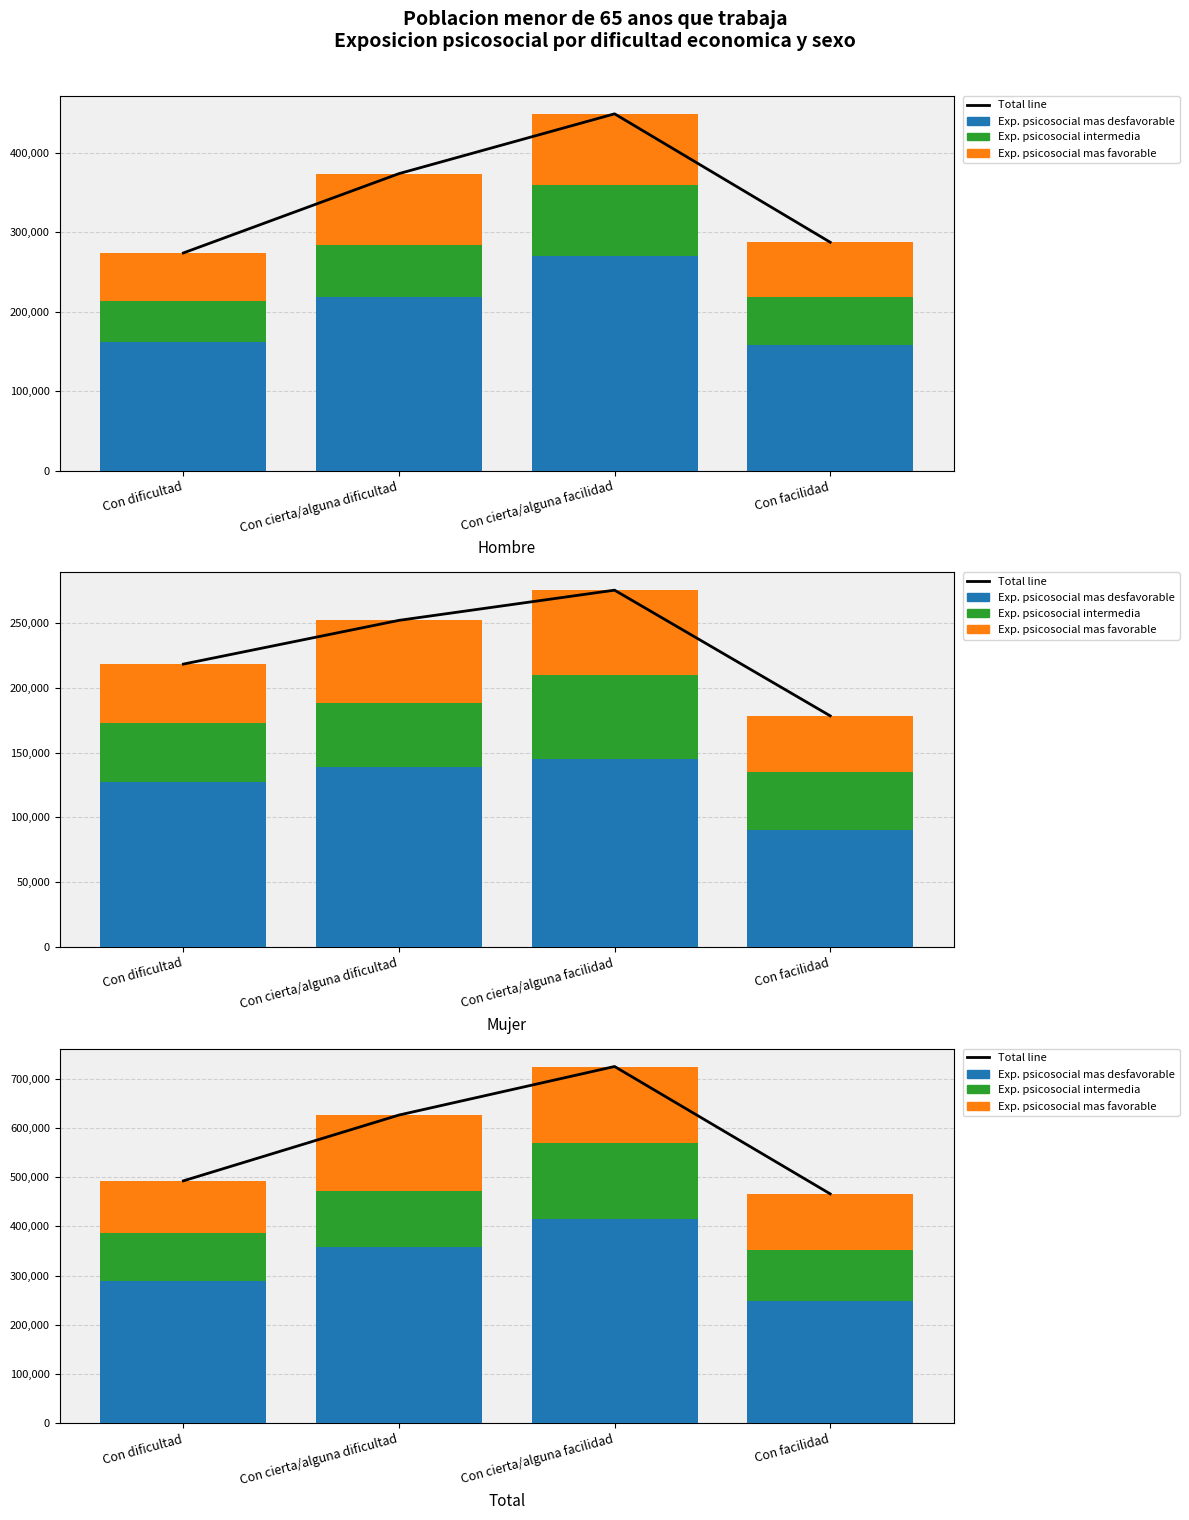

The value of Total line at Con cierta/alguna dificultad is 137268. True or false?

False